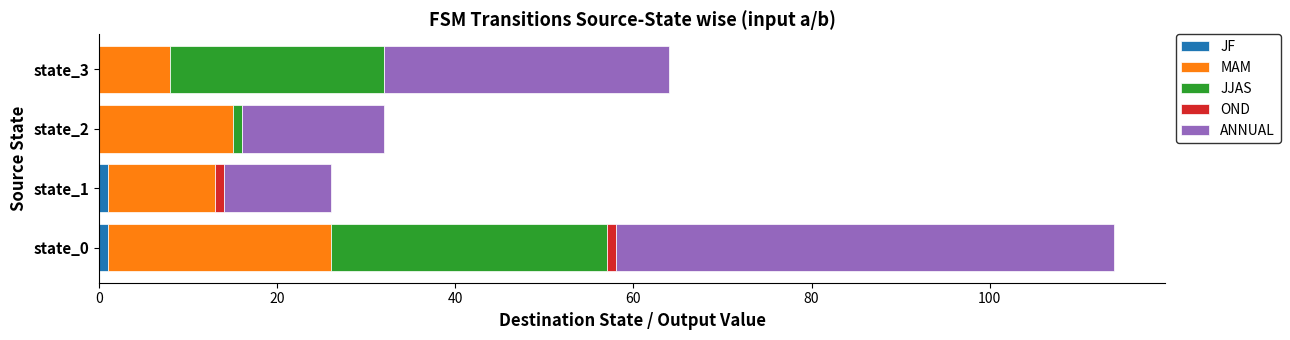

At which category is the sum across all series the highest?

state_0